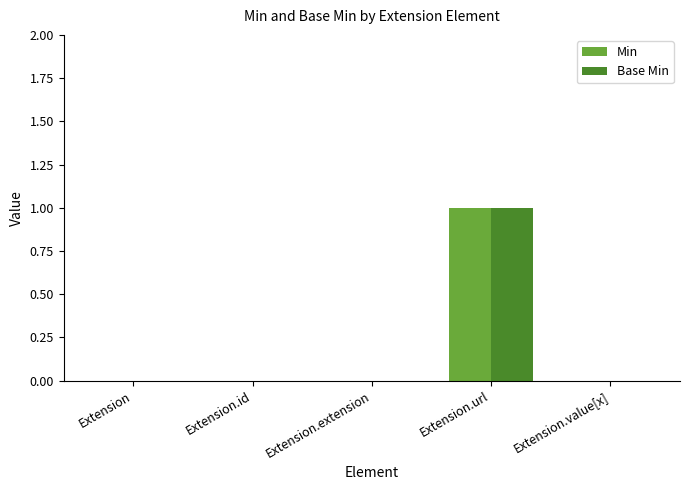

Does the chart contain stacked bars?

No